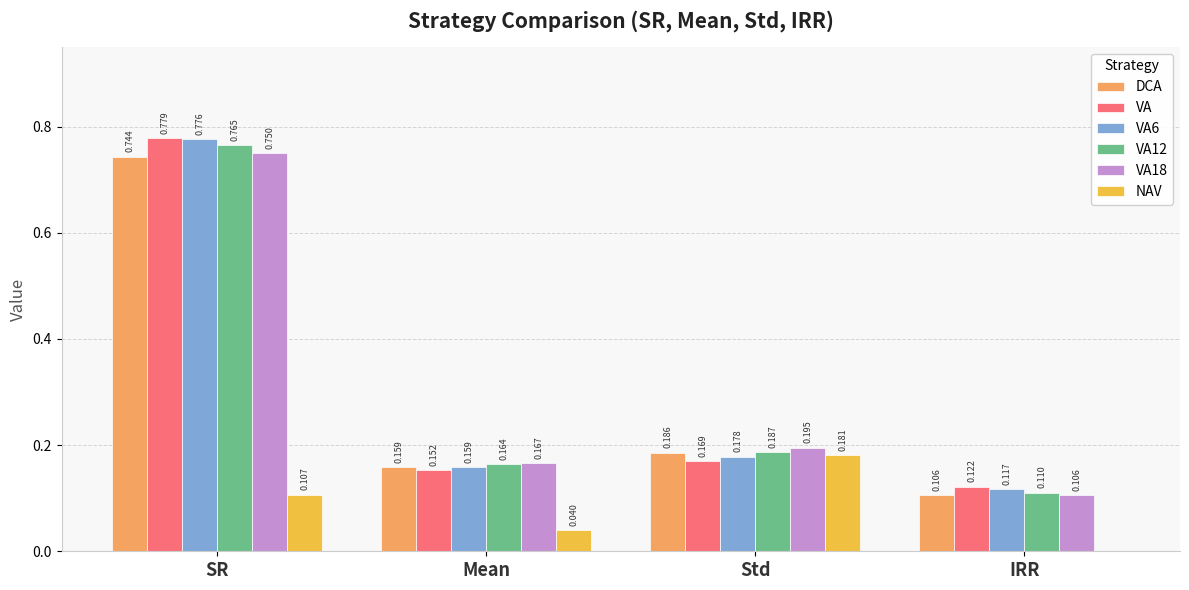

What are all the series names shown in the legend?

DCA, VA, VA6, VA12, VA18, NAV